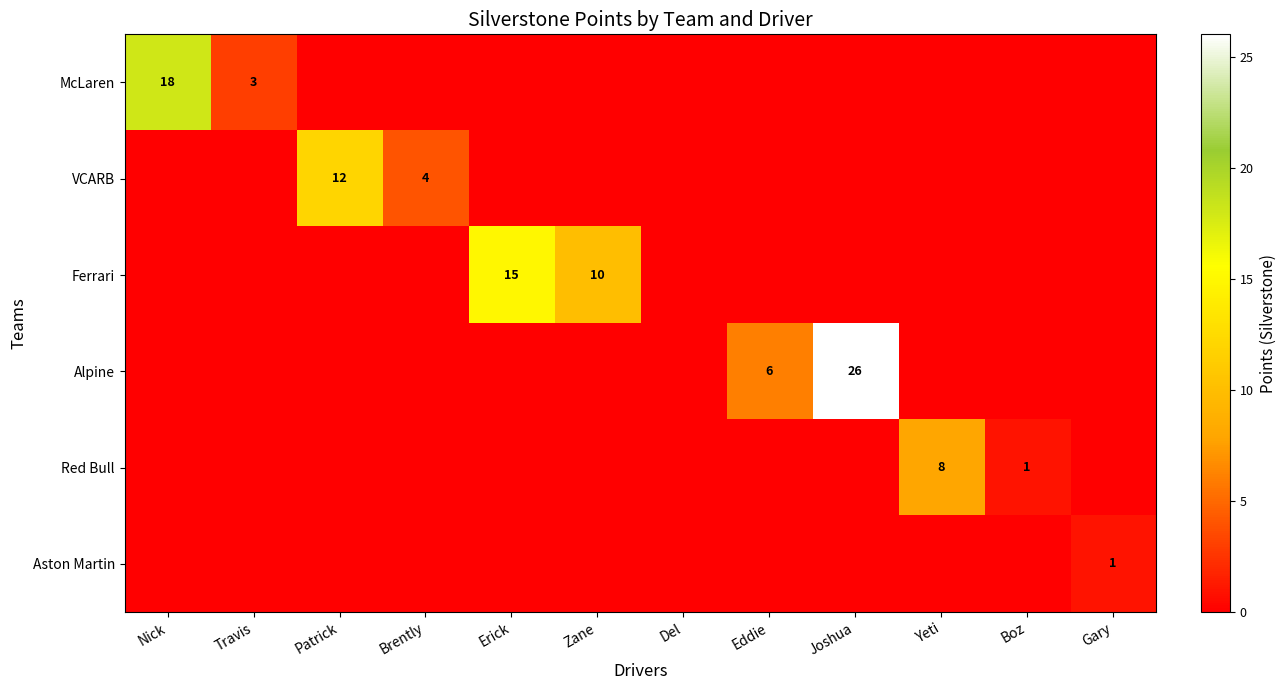

What is the difference between the maximum and minimum values in the McLaren series?

18